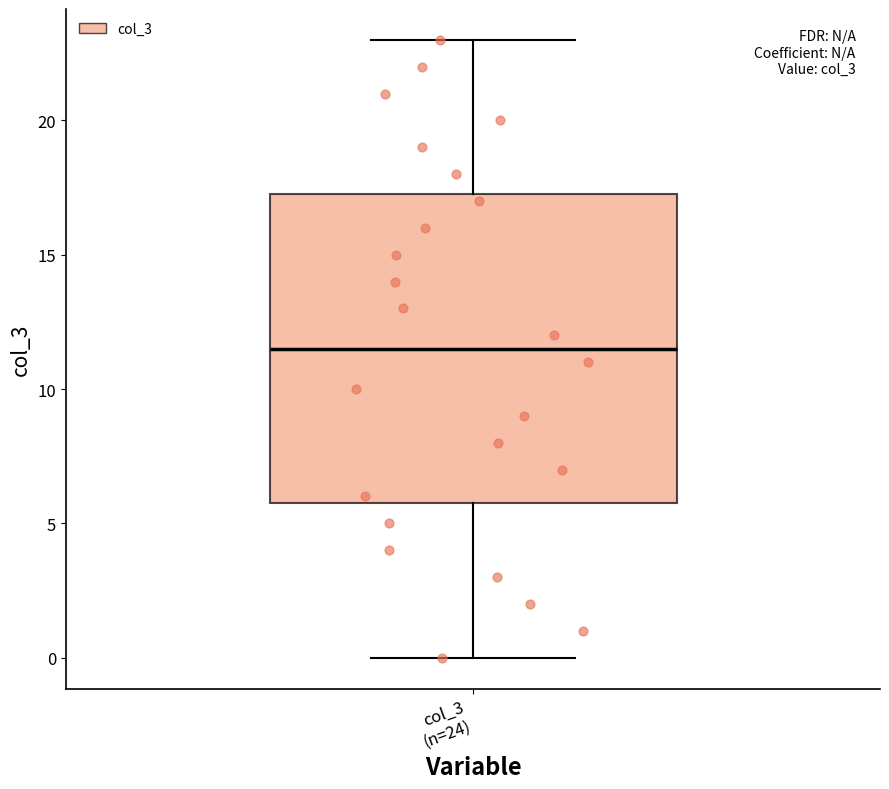

Where does the median line of the box for col_3 (n=24) sit on the y-axis? The values are not printed on the chart, so give them approximately, as read against the axis.

11.5